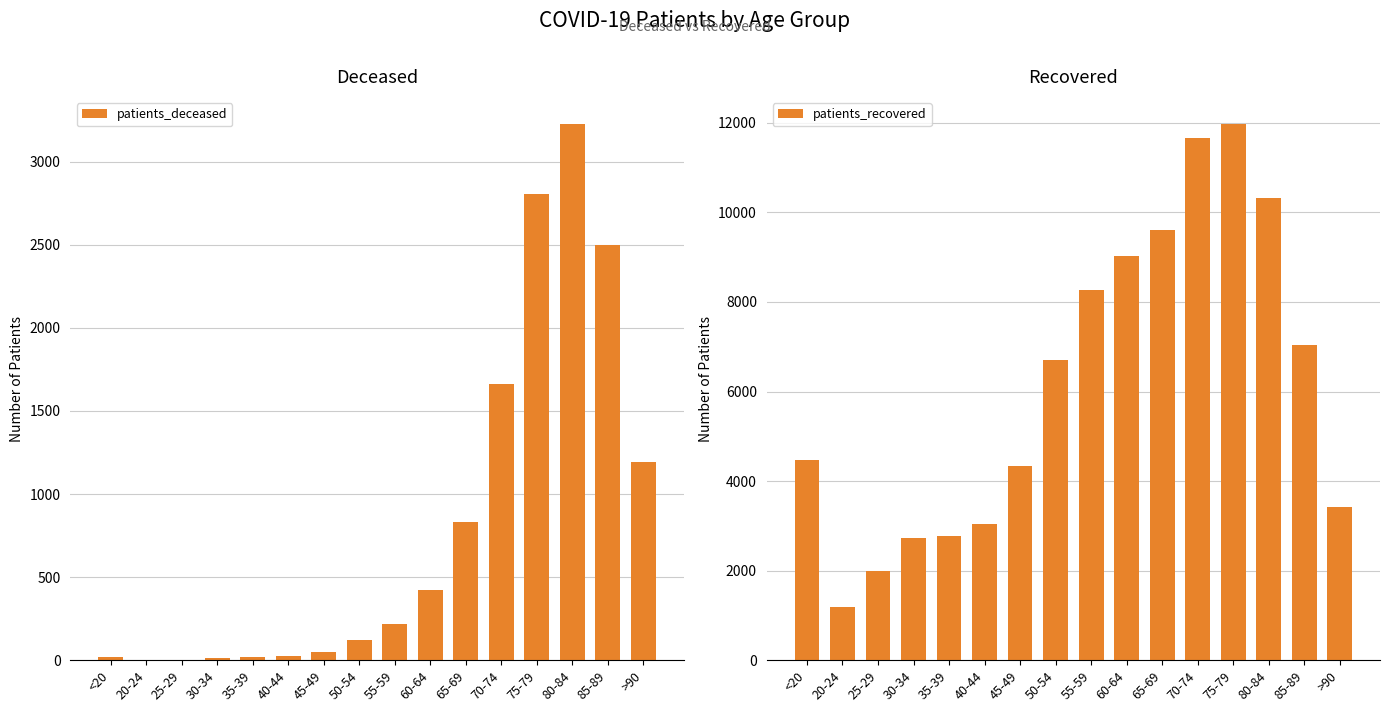

What is the value of the patients_deceased bar at the 3rd from the left?

3